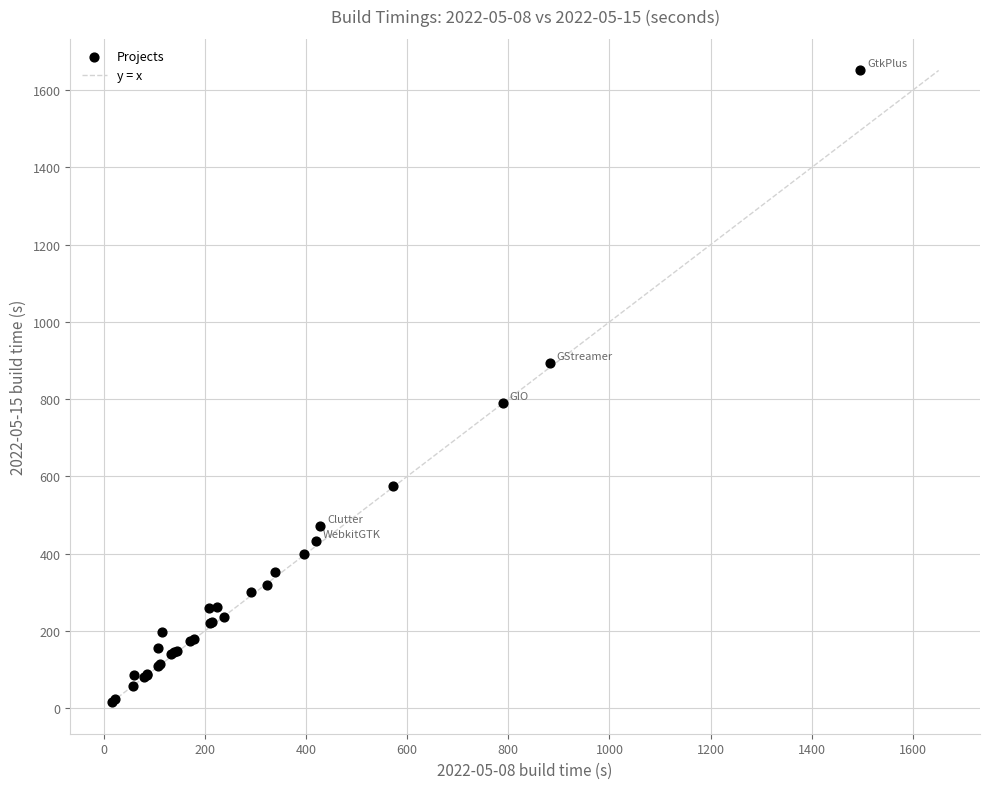

What Y value in the scatter plot is closest to 833?

790.9